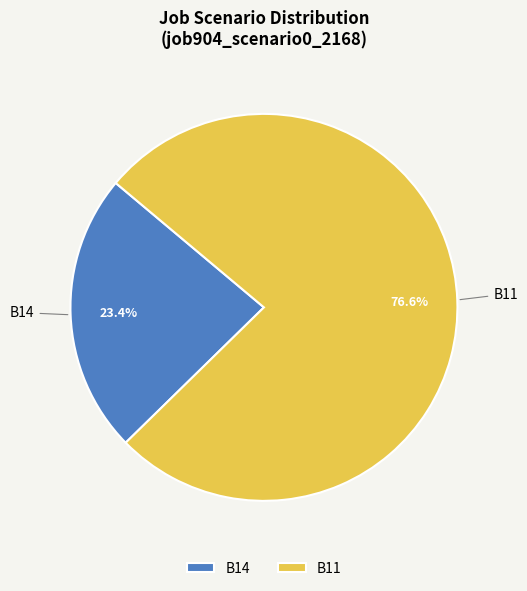

Rank the categories by value from highest to lowest.

B11, B14